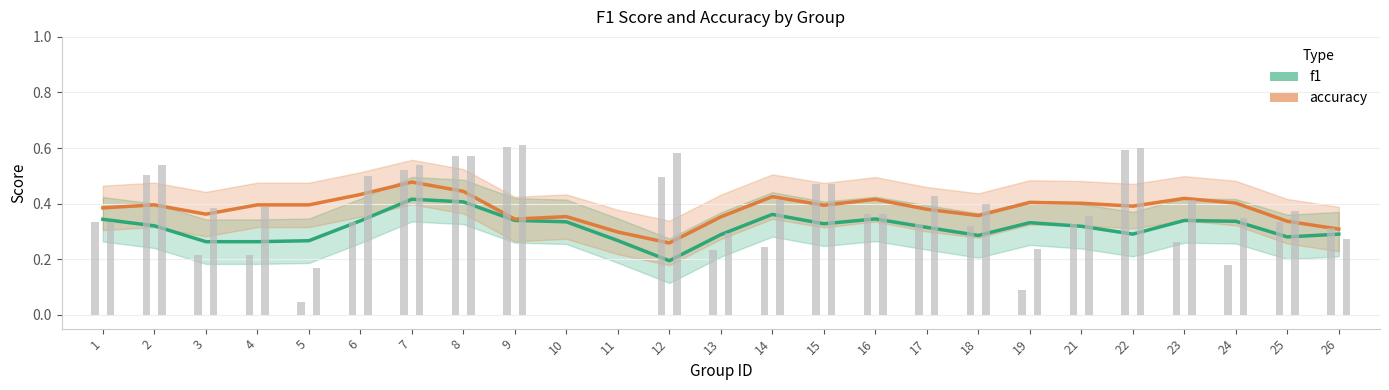

Rank the series by their maximum value, from lowest to highest.

f1, accuracy